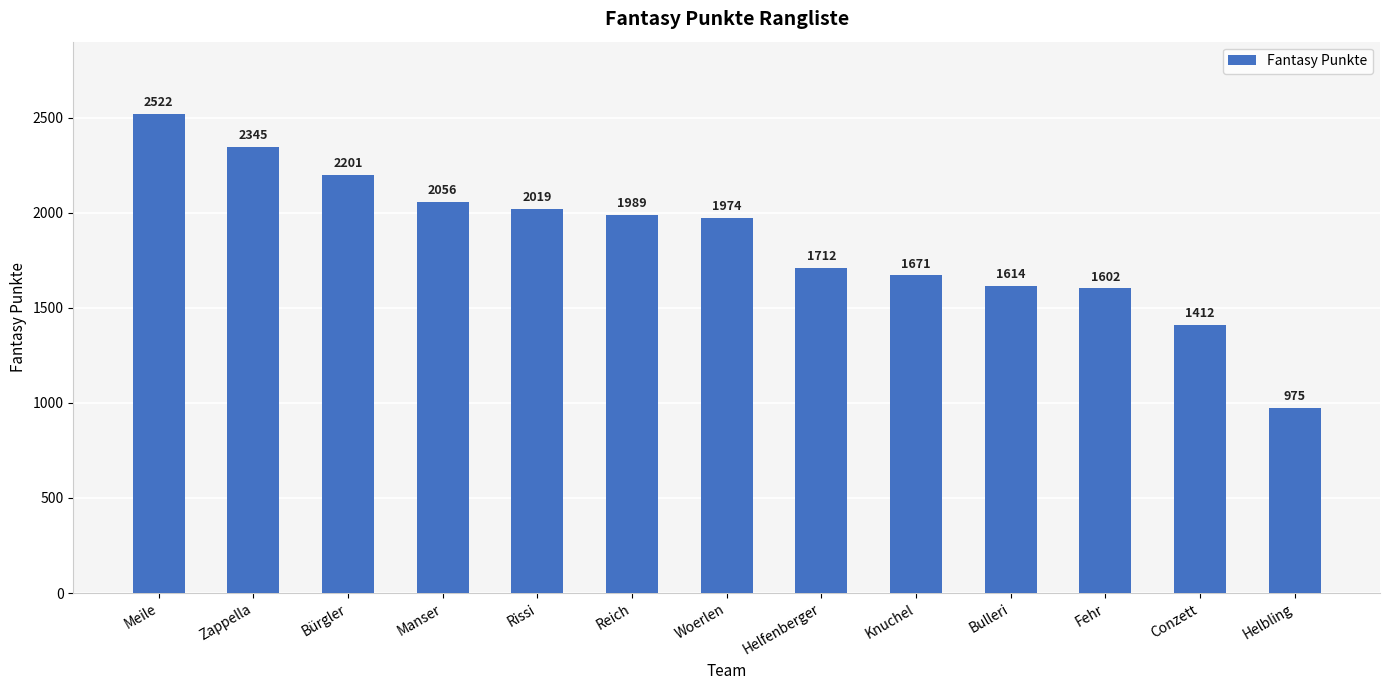

What is the label of the 1st bar from the left?

Meile